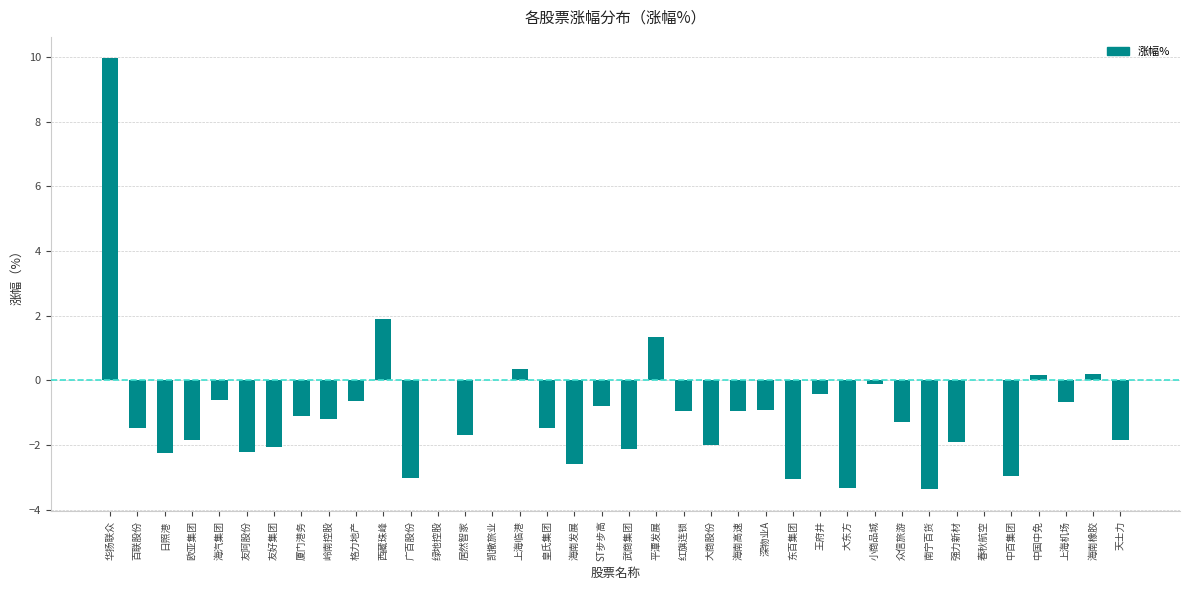

The value at 皇氏集团 is -2.0. True or false?

False